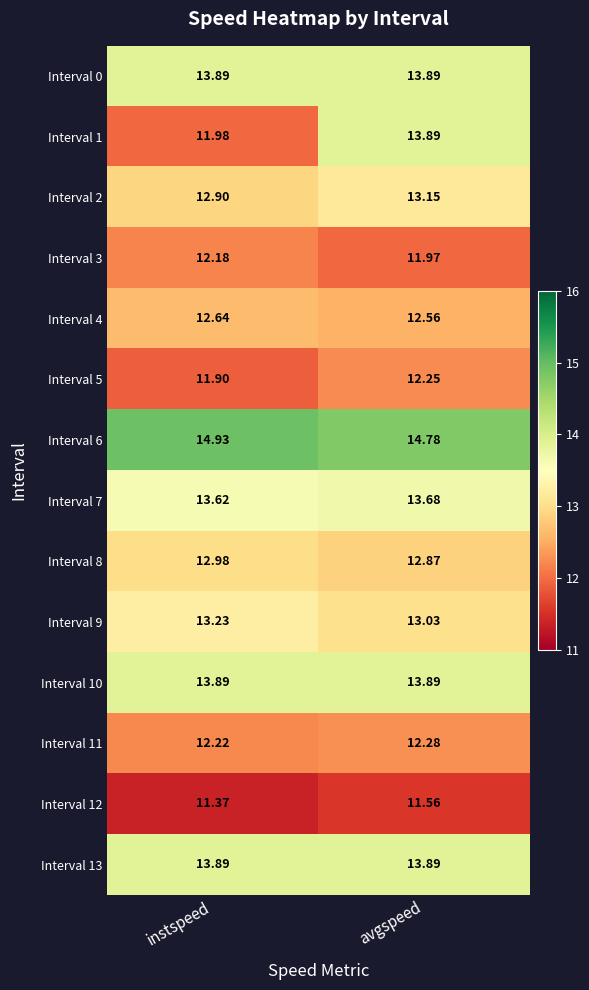

At which label is Interval 4 closest to 12?

avgspeed